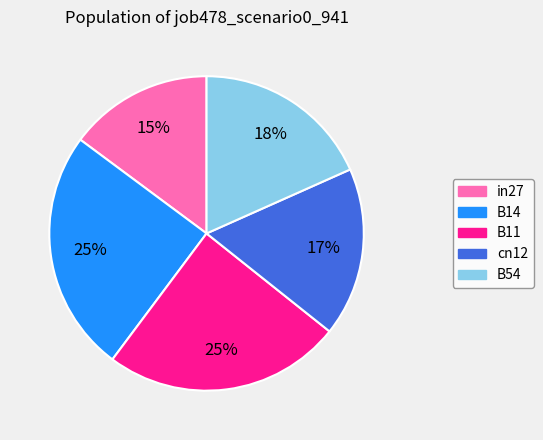

How many segments does this pie chart have?

5